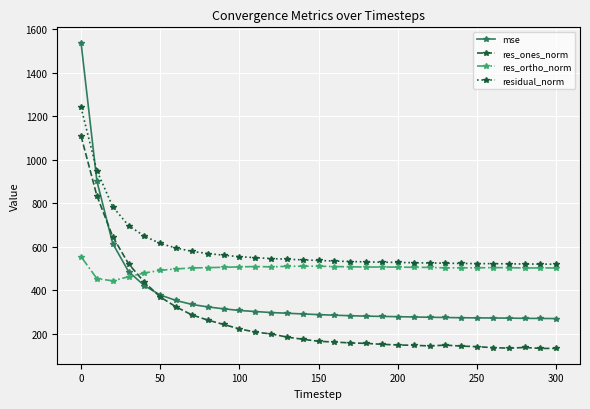

After their last crossing, which series has the higher values: res_ortho_norm or mse?

res_ortho_norm